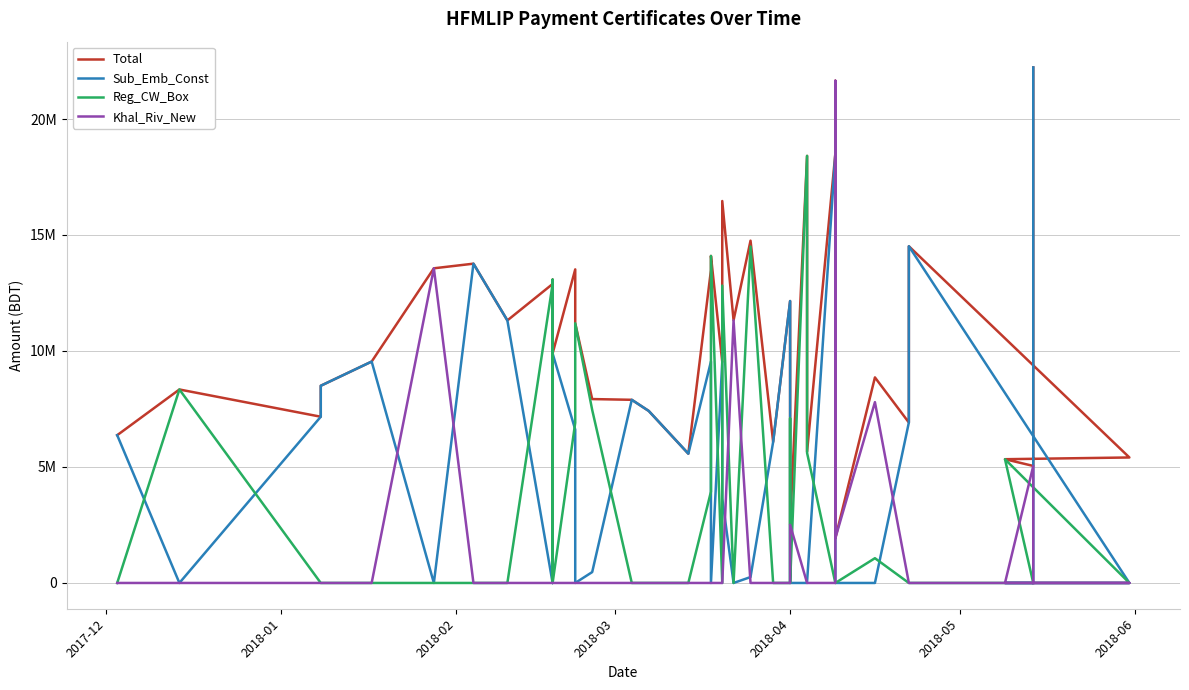

Is this an area chart (filled region under the line)?

No